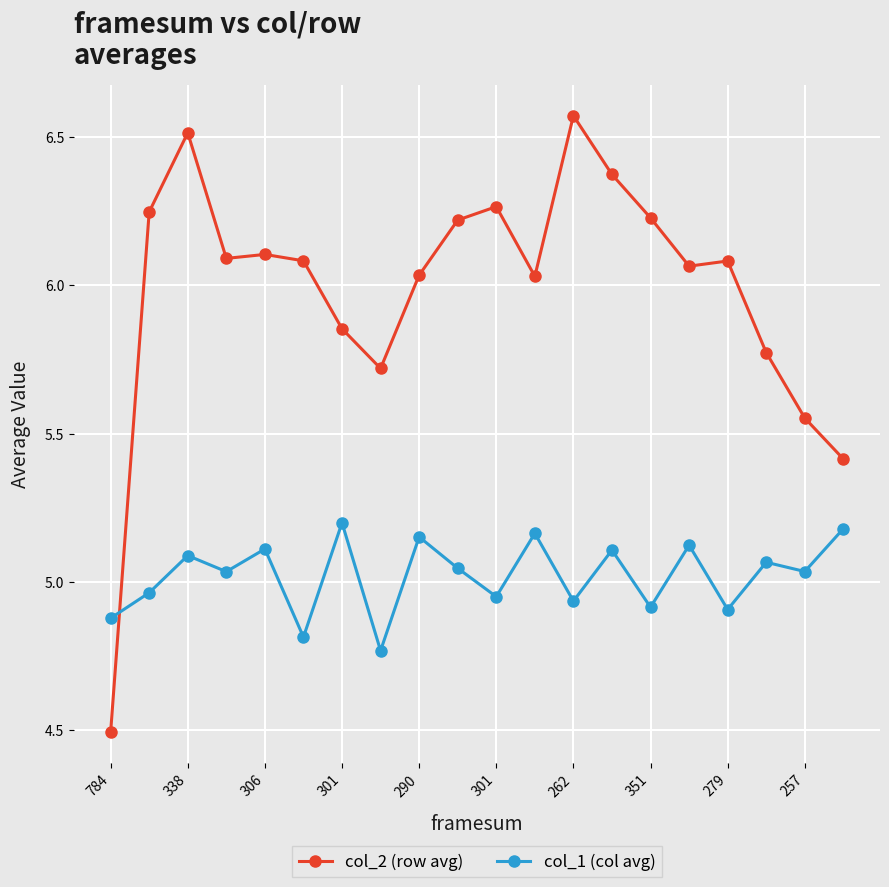

What is the lowest value of the col_2 (row avg) series?

4.5